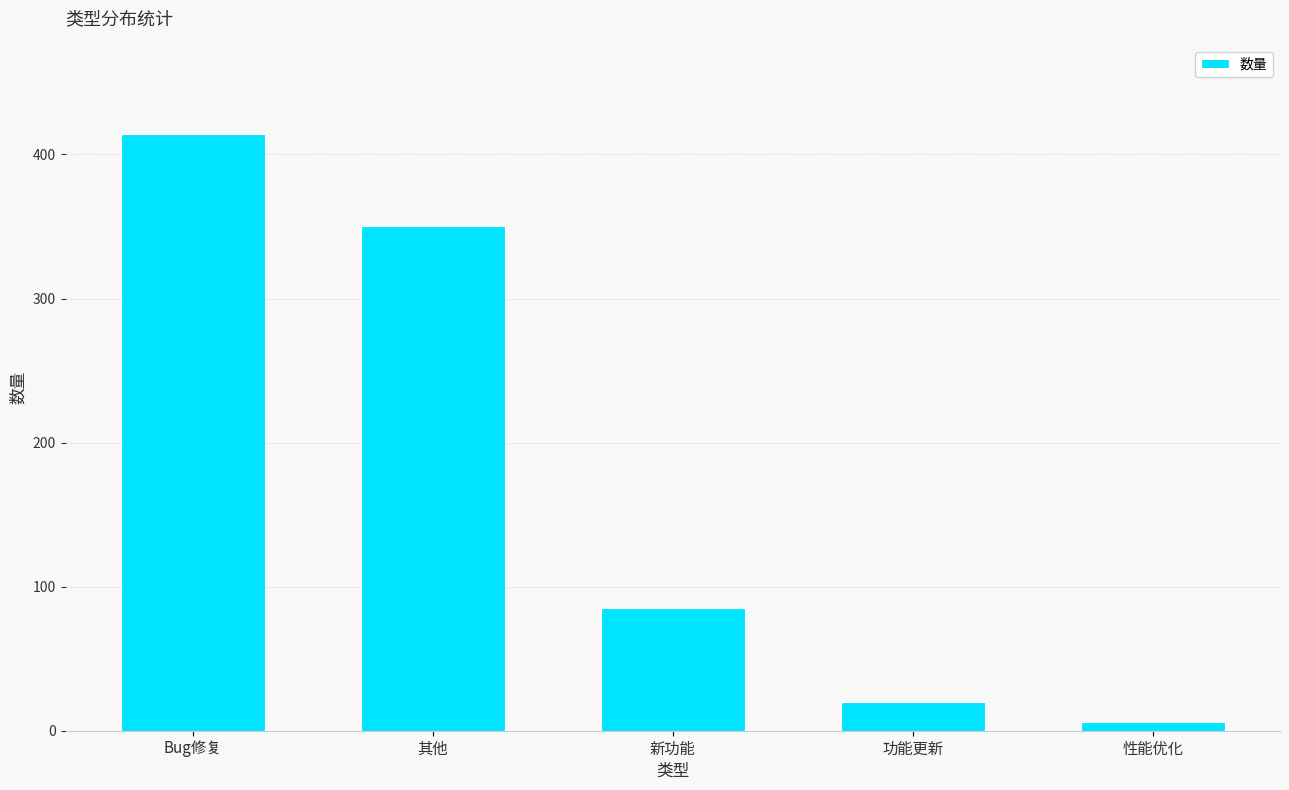

Between 性能优化 and 功能更新, which is larger?

功能更新